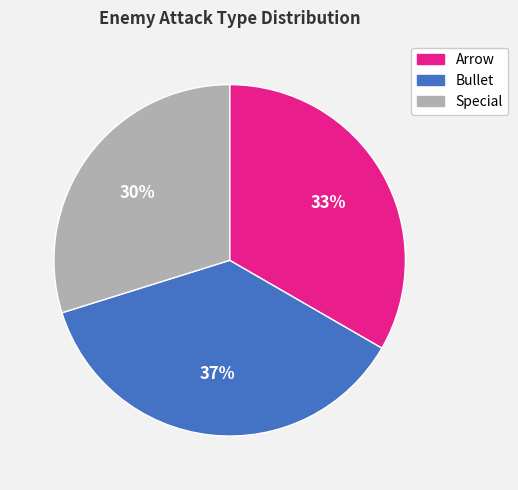

Is there any slice that represents more than half of the pie?

No